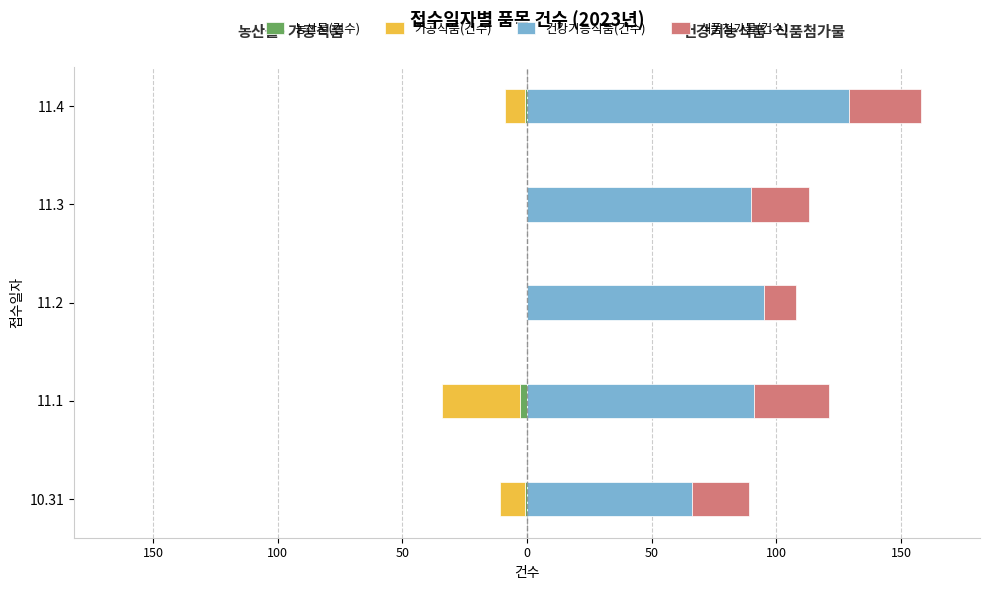

How many values in 가공식품(건수) are below zero?

3